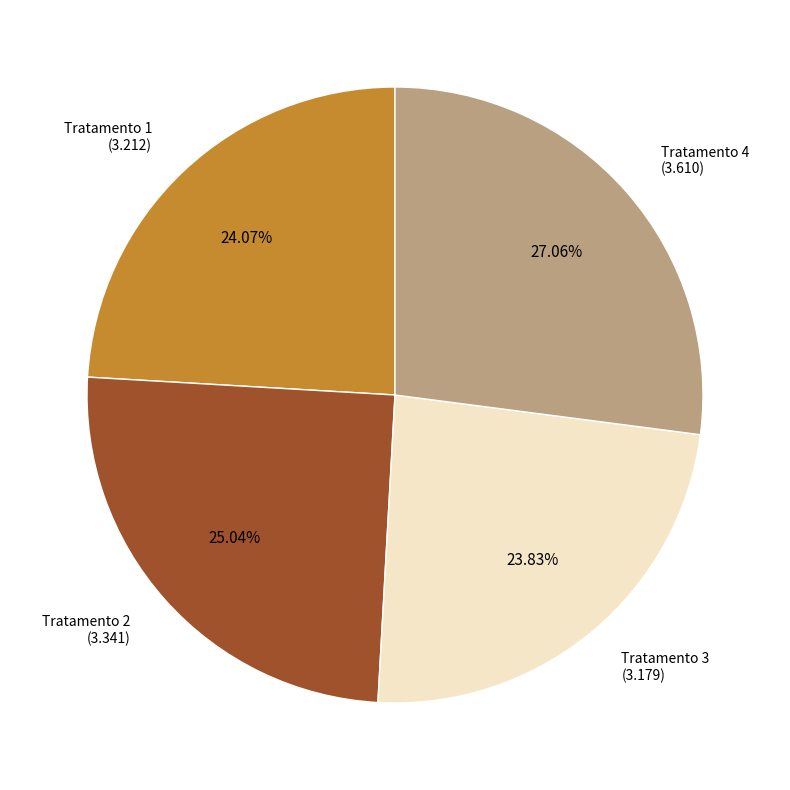

To the nearest percent, what is the difference between the largest and smallest slice percentages?

3%